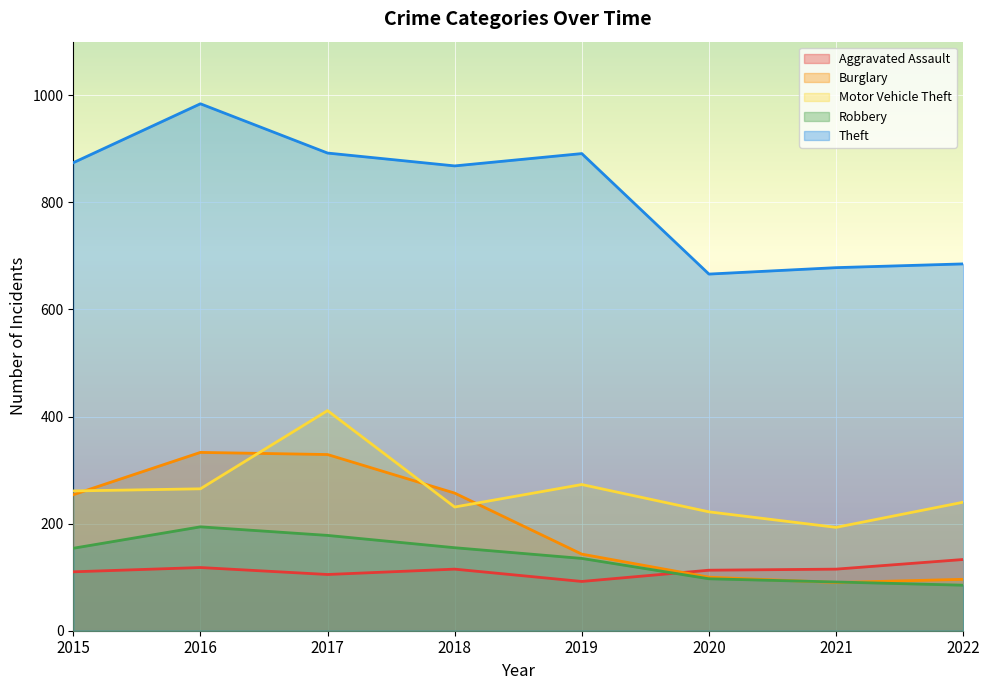

At 2022, list the series in order from smallest to largest.

Robbery, Burglary, Aggravated Assault, Motor Vehicle Theft, Theft